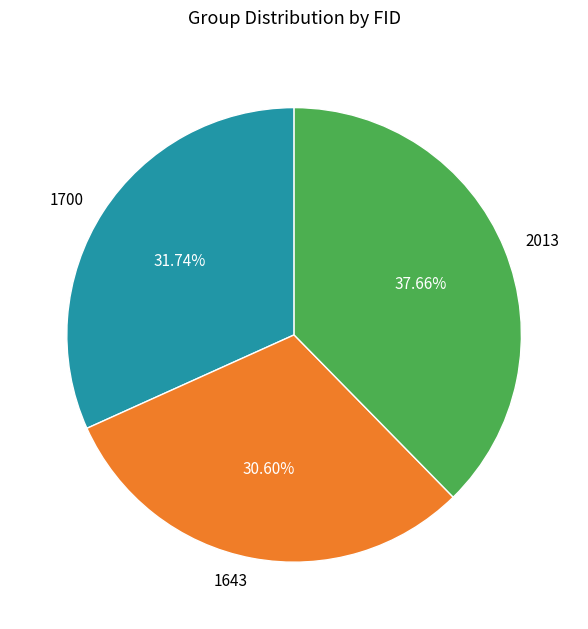

Which category has the biggest portion of the pie?

2013